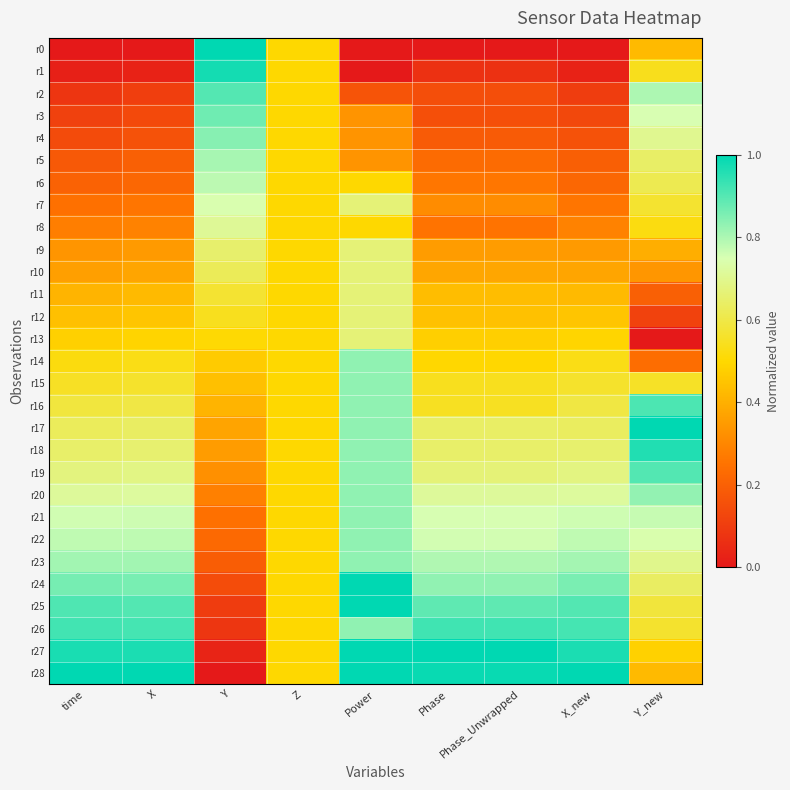

What is the total value across all series at time?

14.6